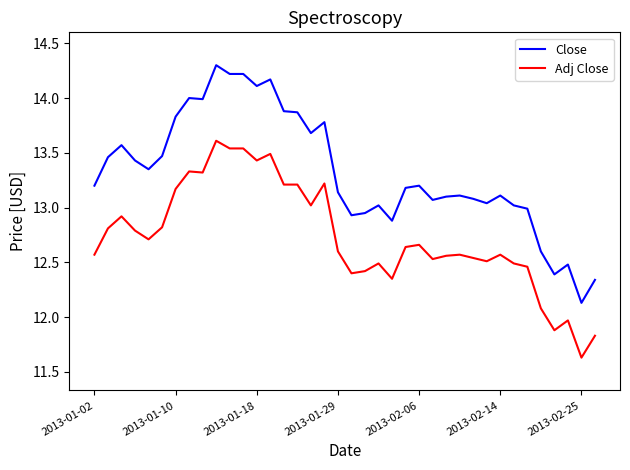

List the series in order of their peak value, lowest first.

Adj Close, Close